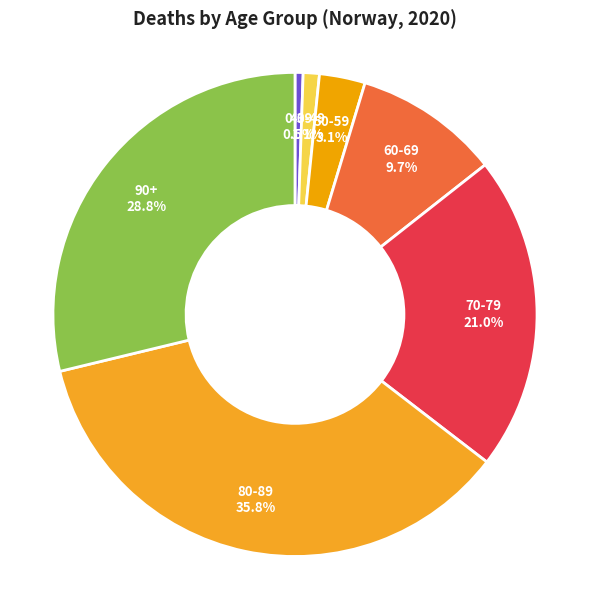

Does any single category account for the majority?

No